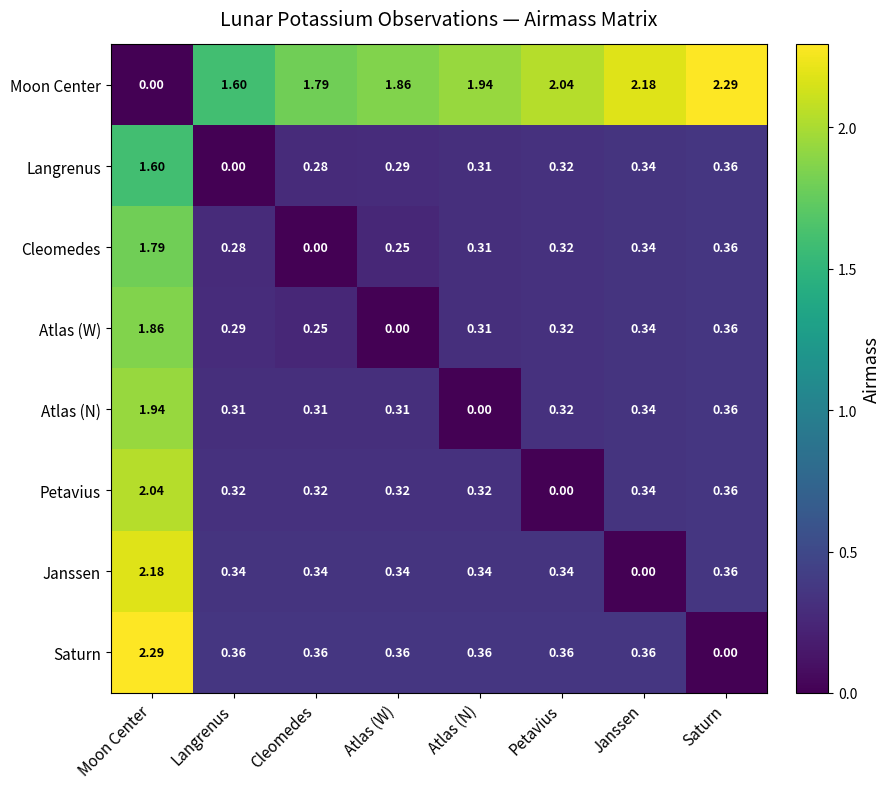

Which series changed the most between Cleomedes and Saturn?

Moon Center